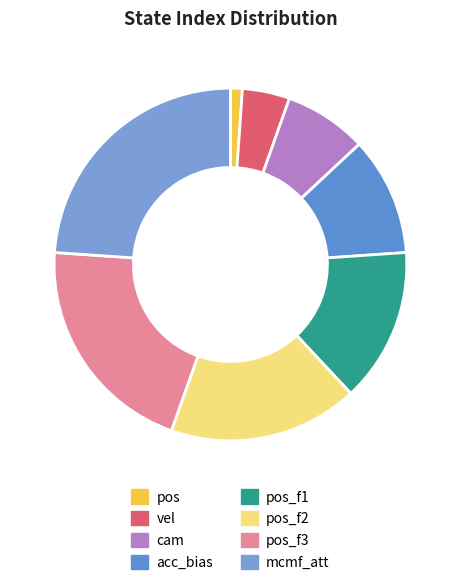

Which category has the smallest portion of the pie?

pos